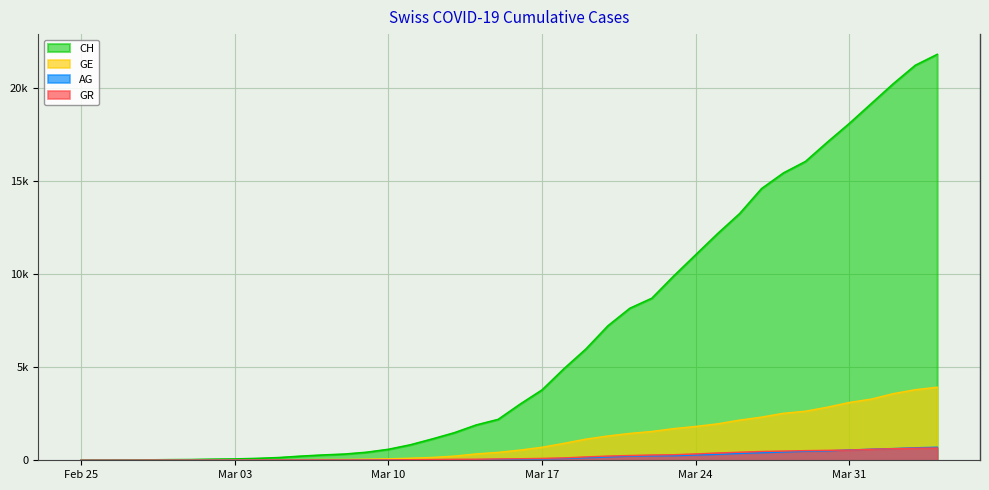

True or false: CH and AG intersect in this chart.

False